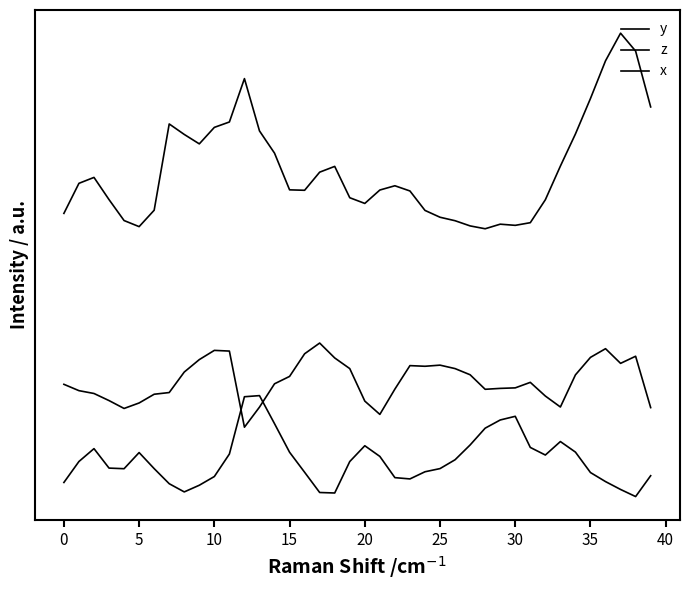

Which series has the largest range (max minus min)?

y